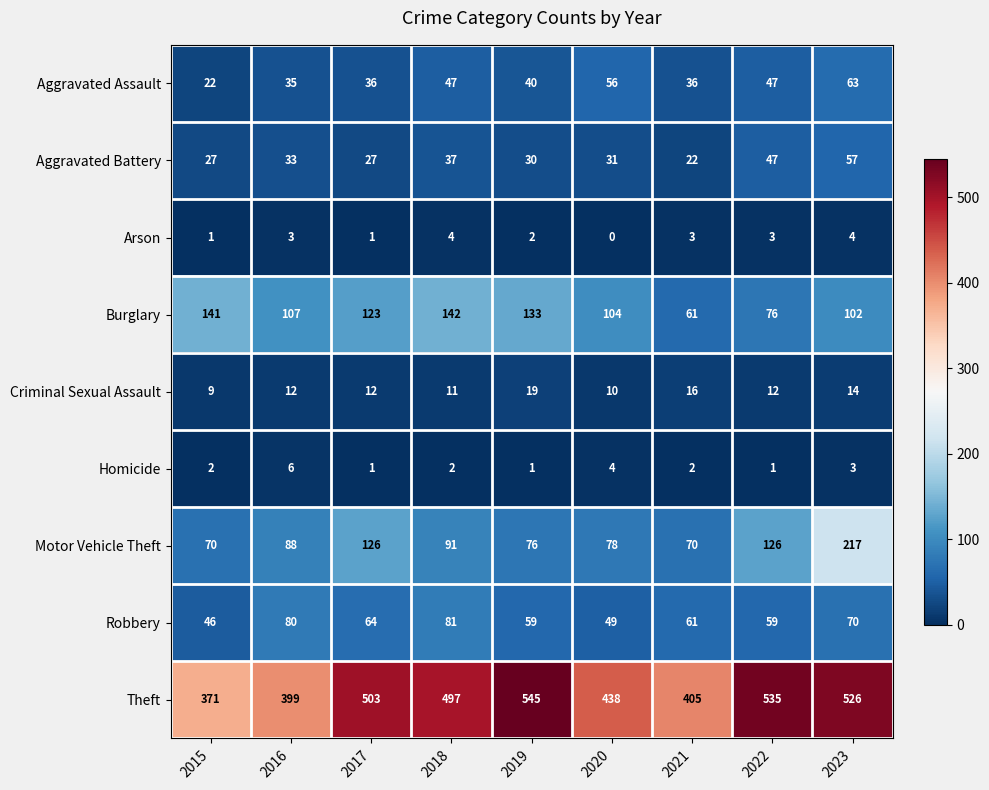

What is the approximate value of Aggravated Battery at 2017, to the nearest 10?

30